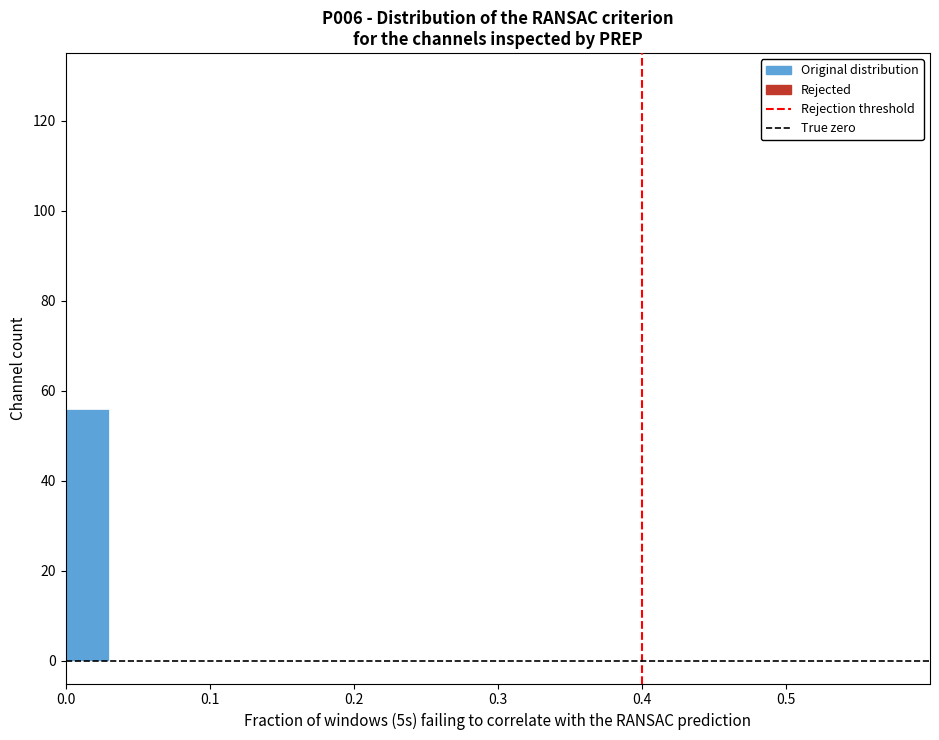

Read against the x-axis, roughly where is the centre of the tallest bar?

0.02